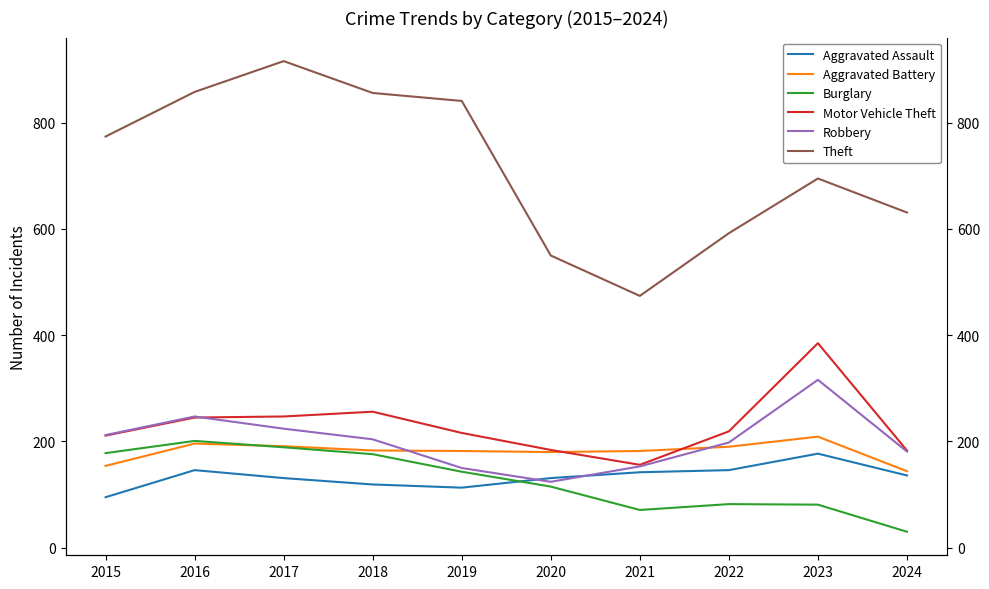

What is the sum of all Theft values?

7187